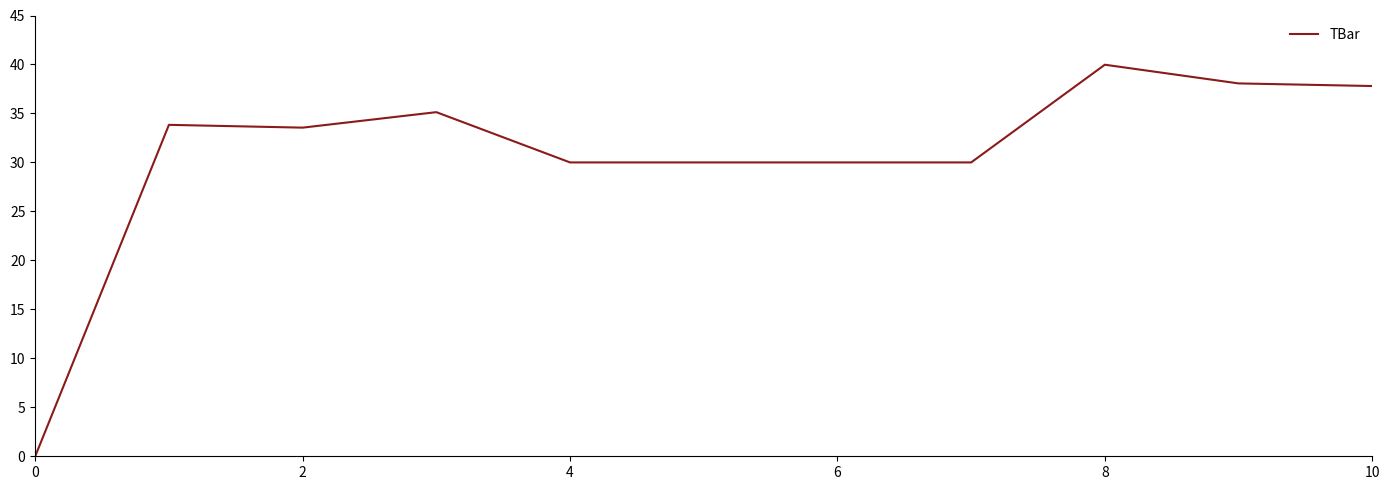

Count the number of categories in the chart.

11